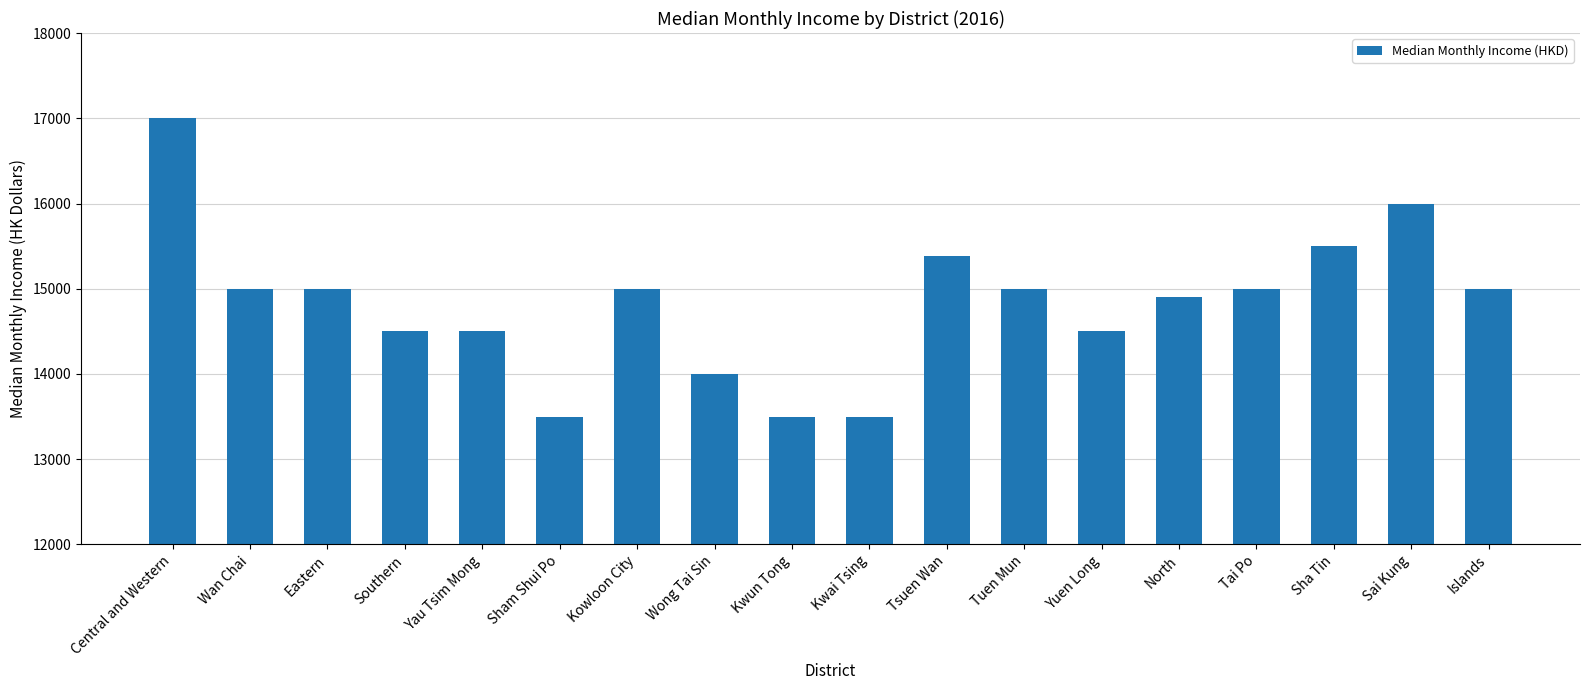

What is the sum of all values?

266780